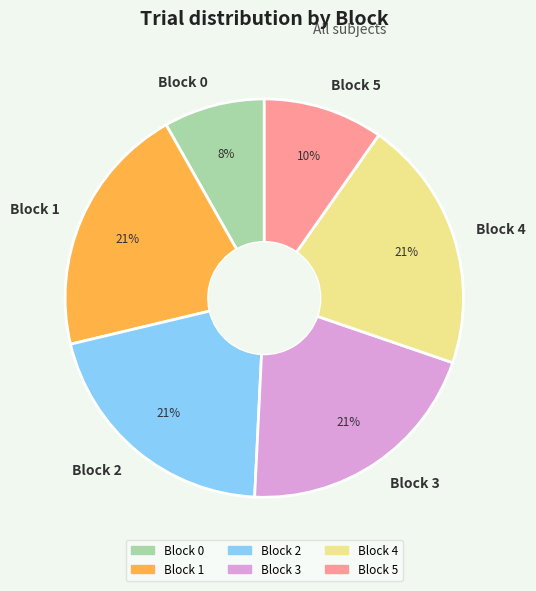

What percentage is the Block 3 slice, to the nearest percent?

21%